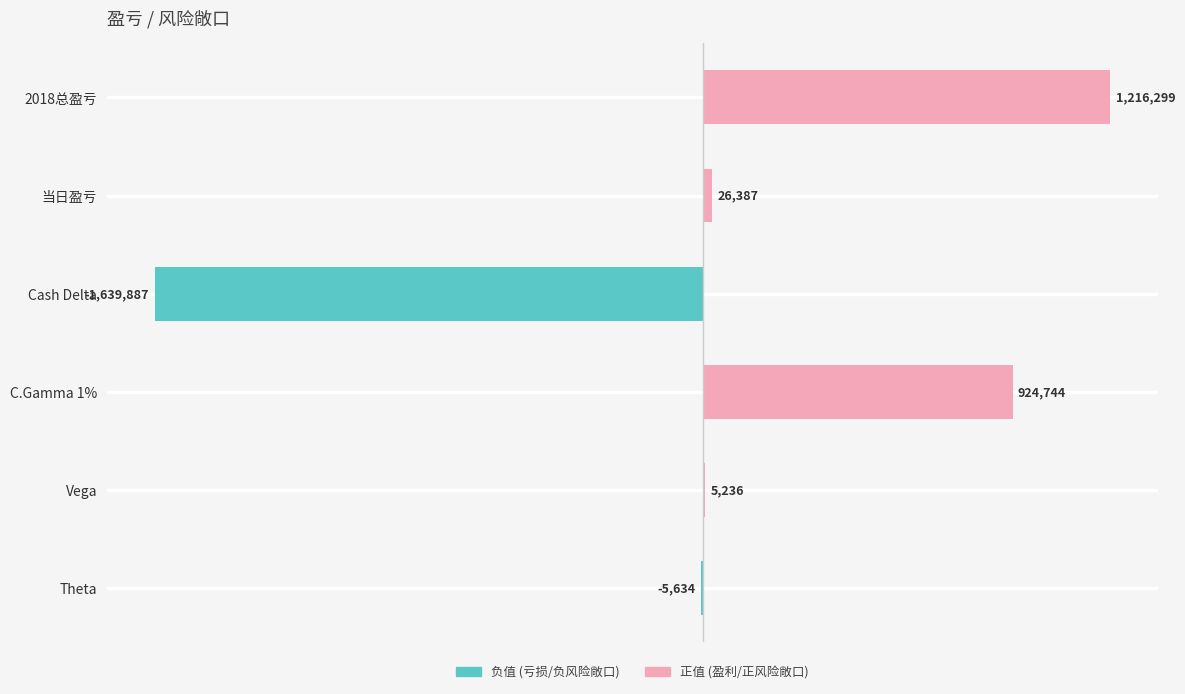

Are the bars horizontal?

Yes